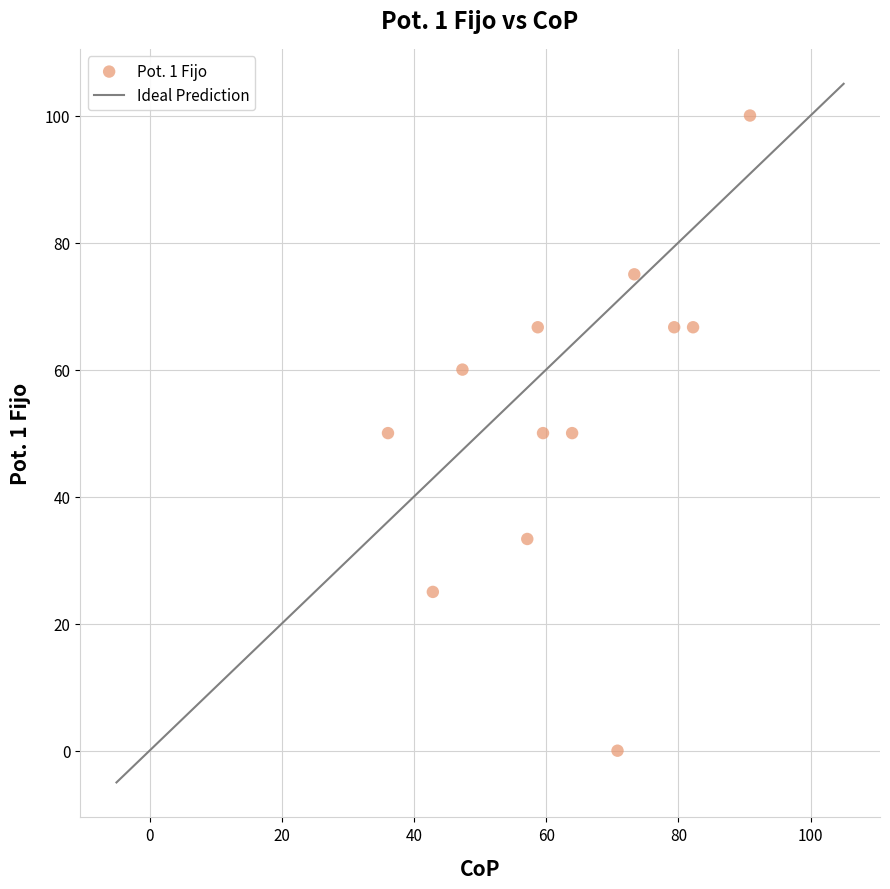

What is the range of X values (max minus min)?

54.8